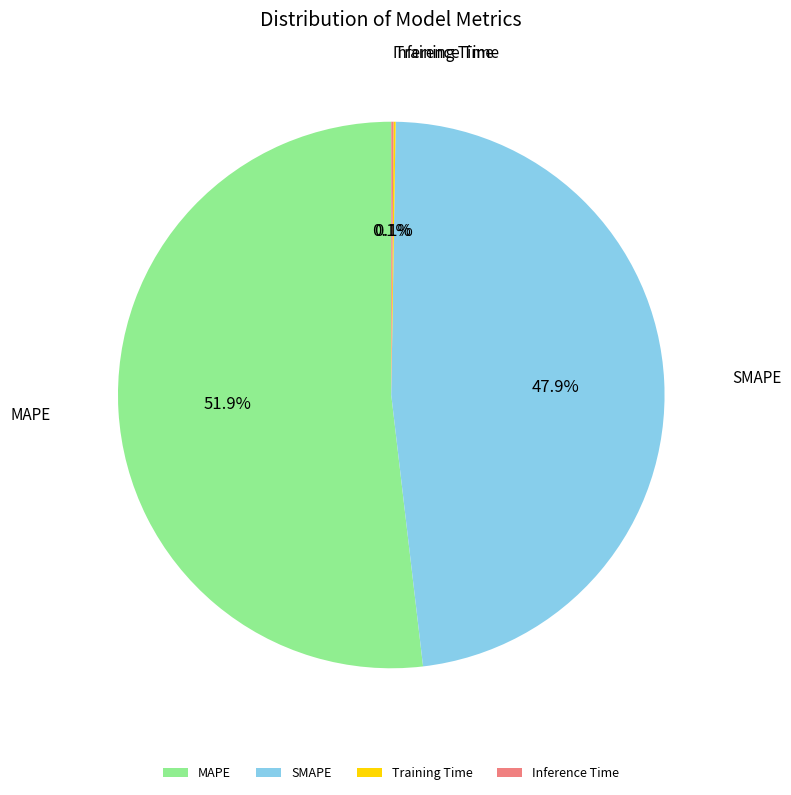

What is the majority slice?

MAPE